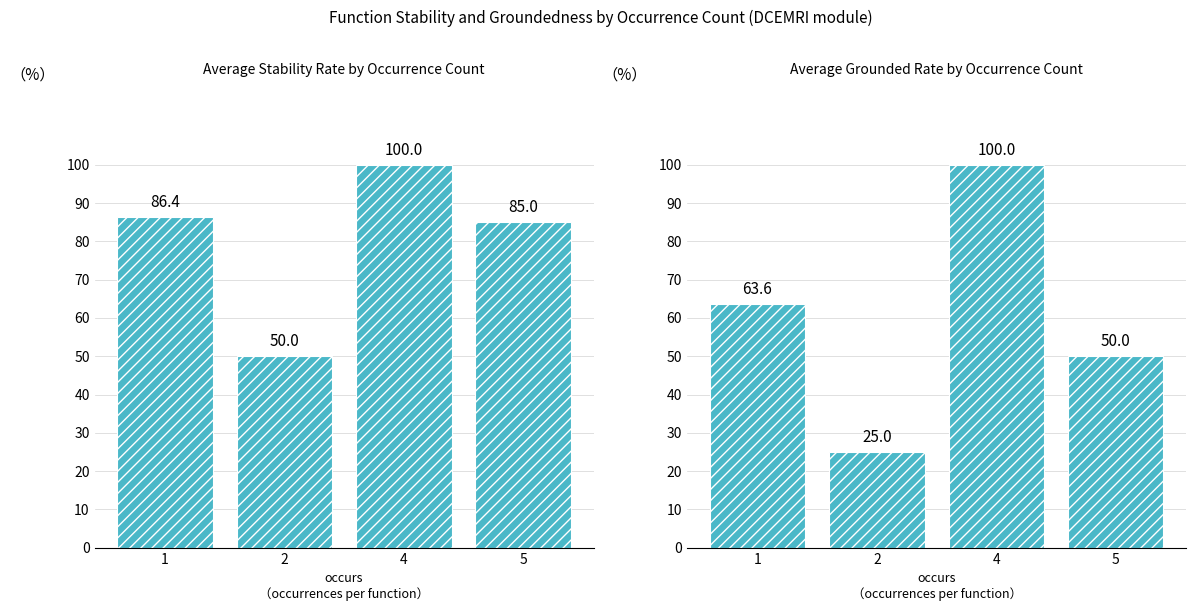

Reading right to left, what are all the values shown in this chart?

stable: 5=85.0	4=100.0	2=50.0	1=86.4
grounded: 5=50.0	4=100.0	2=25.0	1=63.6